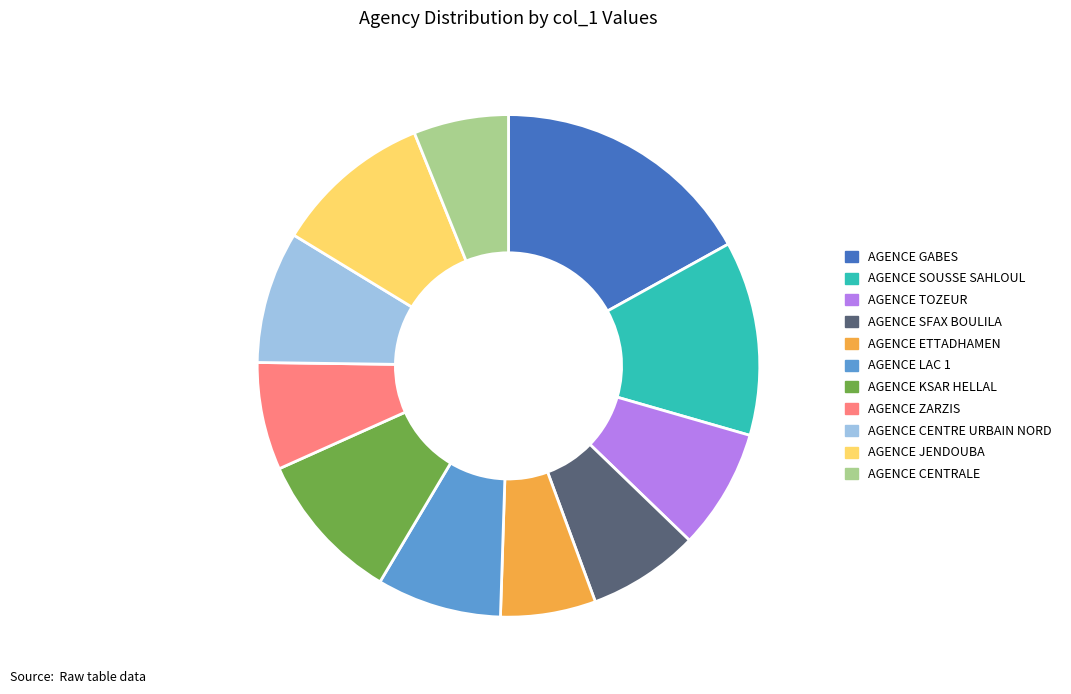

What is the ratio of the value at AGENCE SFAX BOULILA to the value at AGENCE KSAR HELLAL?

0.7